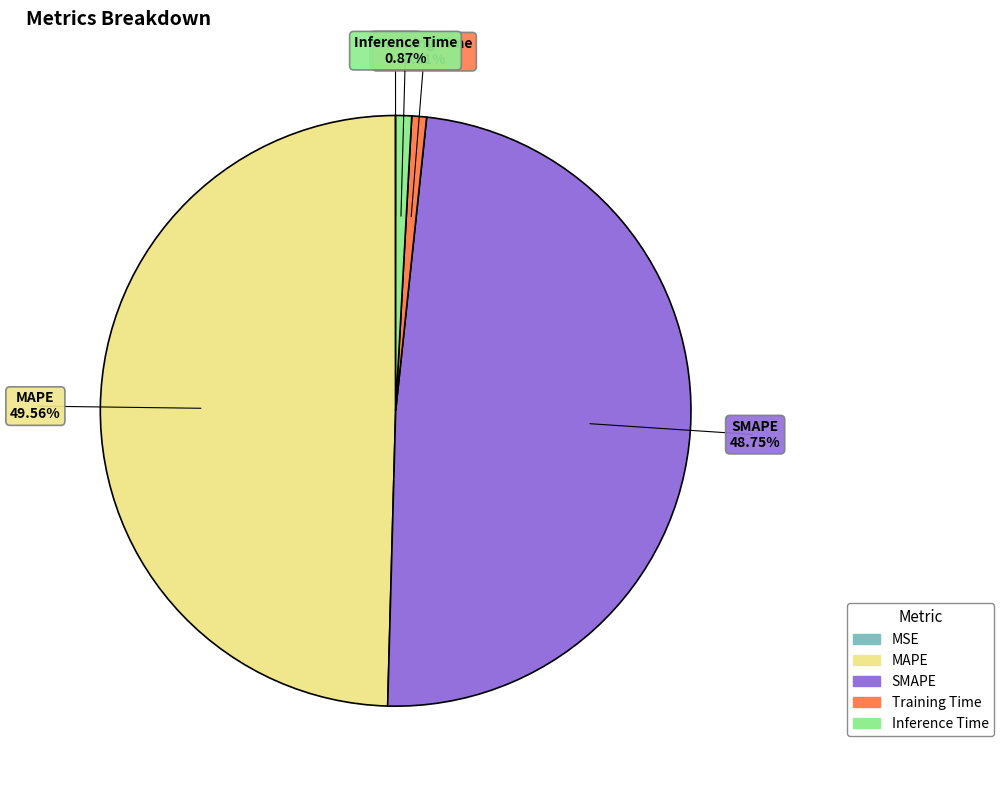

Which slice is the largest?

MAPE